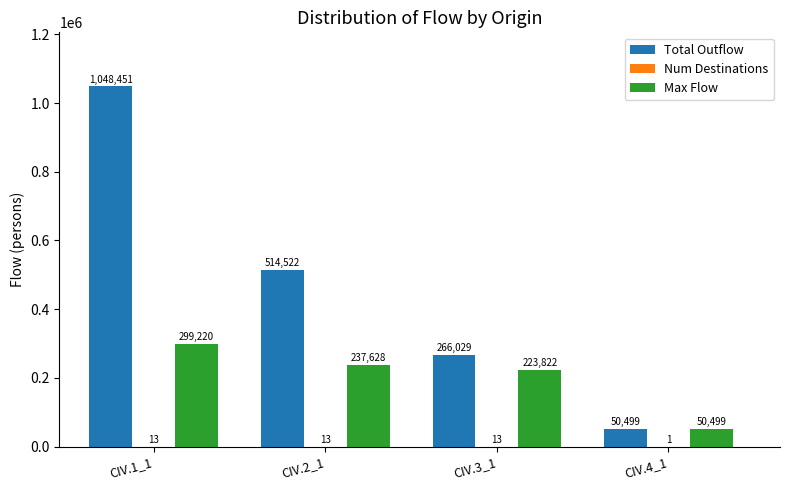

Between CIV.3_1 and CIV.4_1, which series saw the biggest shift?

Total Outflow